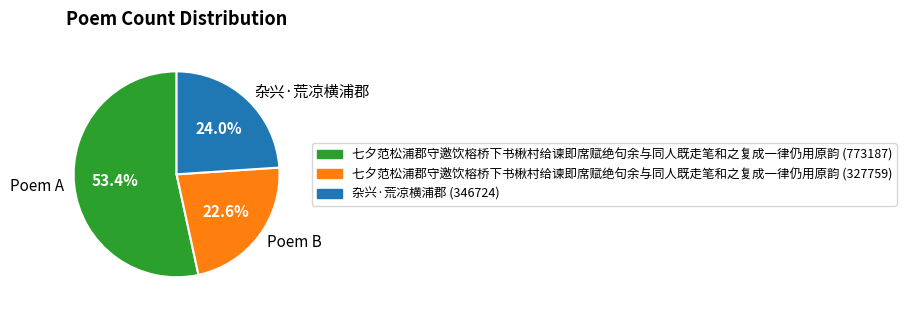

Which slice is the largest?

Poem A